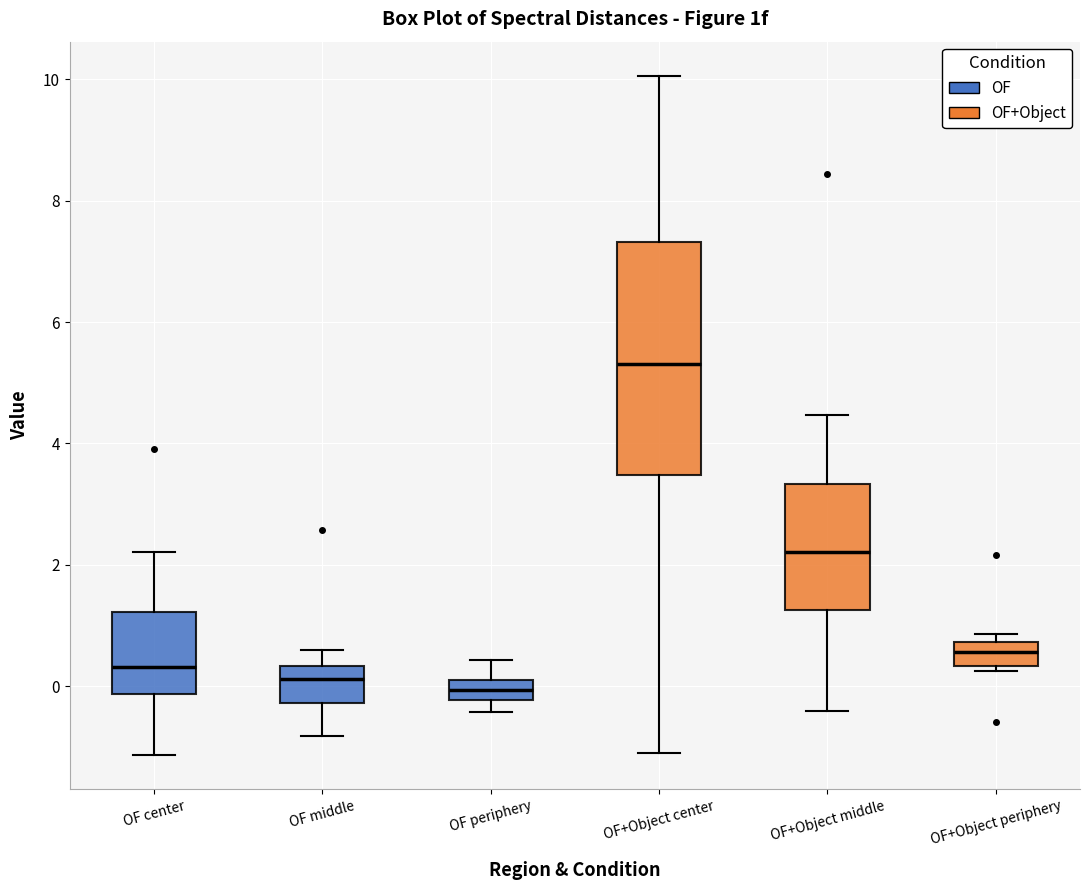

Reading left to right, transcribe this box plot: for each box, give where its median line is, the range the box spans, and where its two whiskers end, as read against the y-axis. The values are not printed on the chart, so give them approximately, as read against the axis.

OF center: median 0.4, box -0.2 to 1.2, whiskers -1.2 to 2.2
OF middle: median 0.2, box -0.2 to 0.4, whiskers -0.8 to 0.6
OF periphery: median 0.0, box -0.2 to 0.2, whiskers -0.4 to 0.4
OF+Object center: median 5.4, box 3.4 to 7.4, whiskers -1.2 to 10.0
OF+Object middle: median 2.2, box 1.2 to 3.4, whiskers -0.4 to 4.4
OF+Object periphery: median 0.6, box 0.4 to 0.8, whiskers 0.2 to 0.8 (just above the box's upper edge)